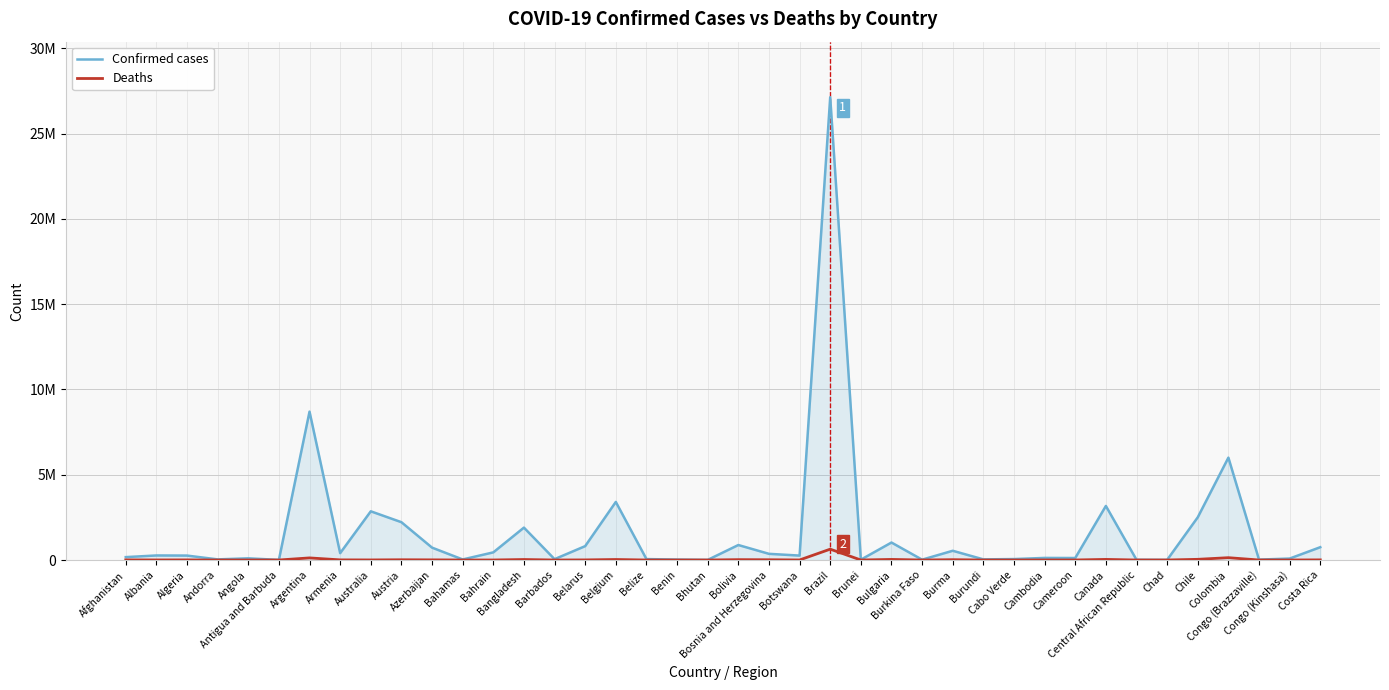

List the series in order of their peak value, highest first.

Confirmed cases, Deaths